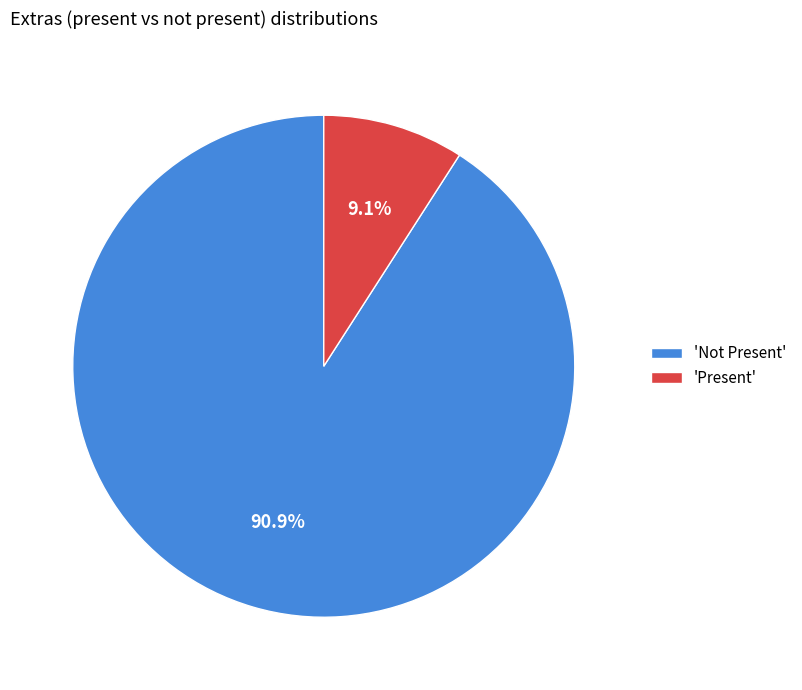

Combined, what portion of the pie is 'Present' and 'Not Present'?

100.0%